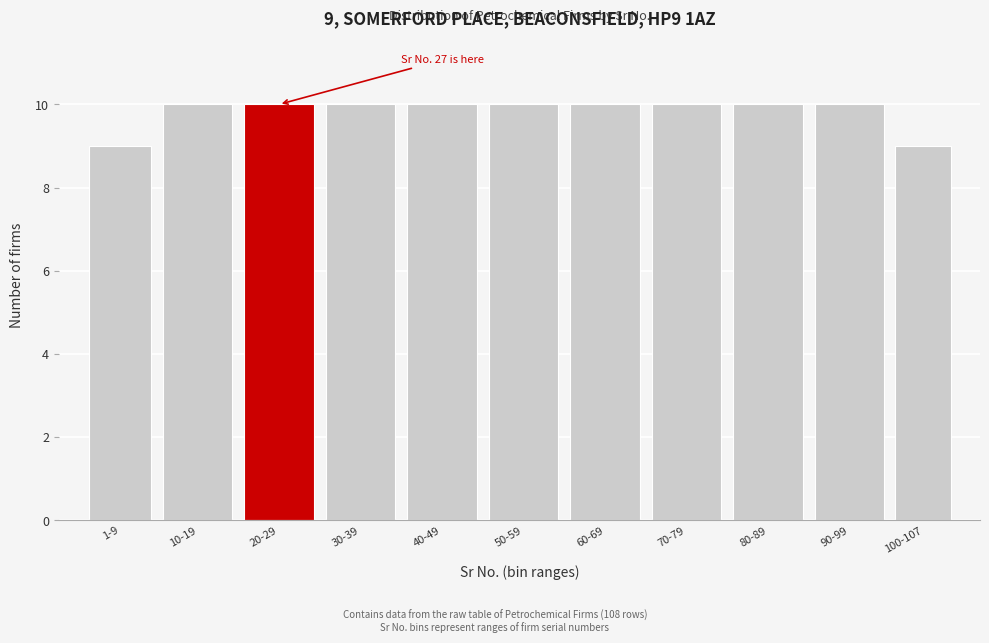

Reading left to right, list all the values displayed in this chart.

1-9=9	10-19=10	20-29=10	30-39=10	40-49=10	50-59=10	60-69=10	70-79=10	80-89=10	90-99=10	100-107=9